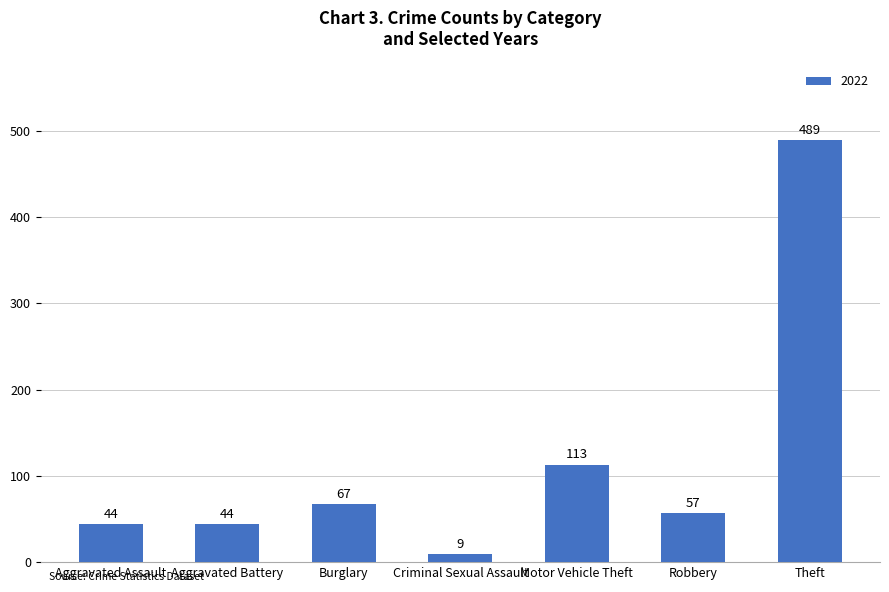

Where does the data first go above 57?

Burglary